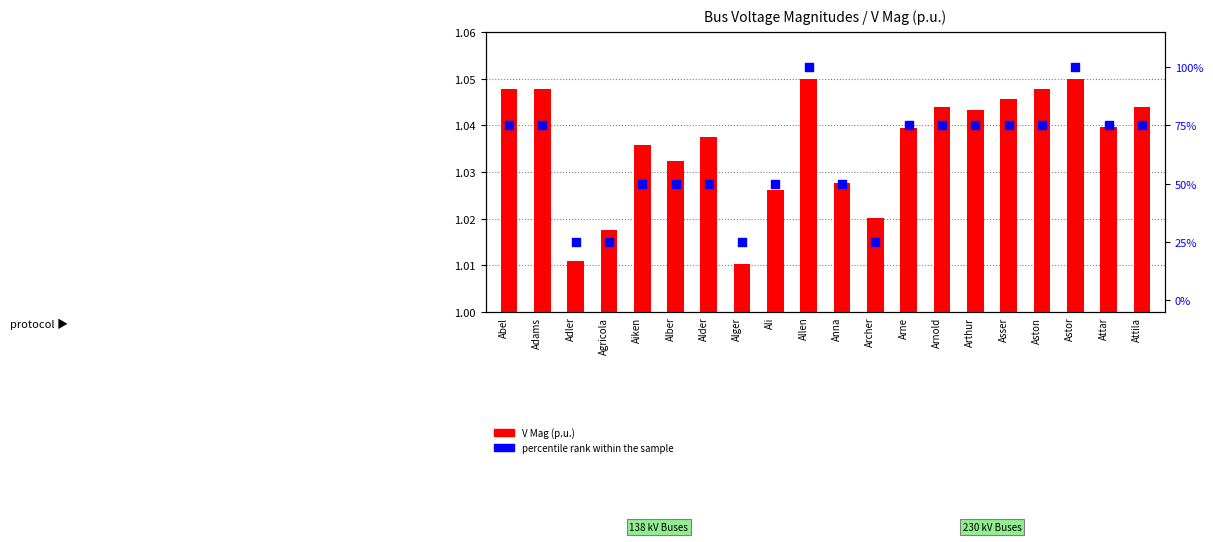

Which series contains the lowest Y value?

V Mag (p.u.)